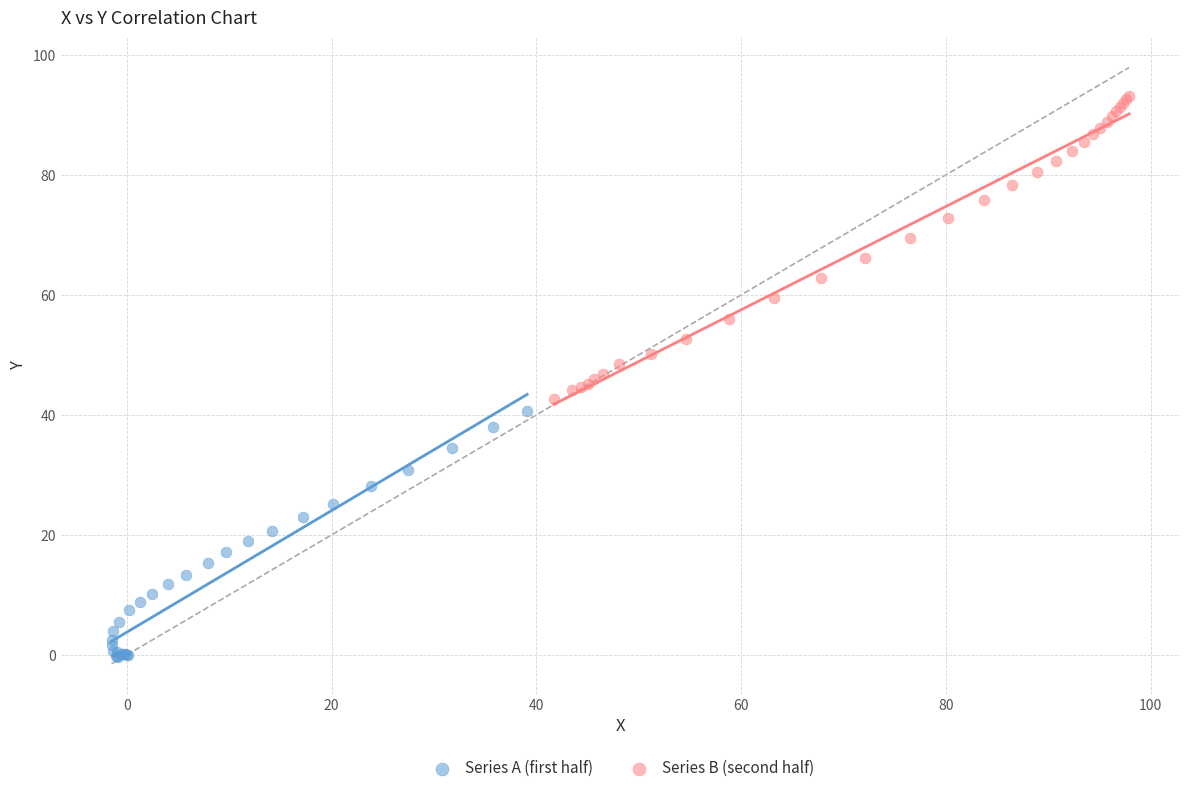

Which series has the widest spread of Y values?

Series B (second half)